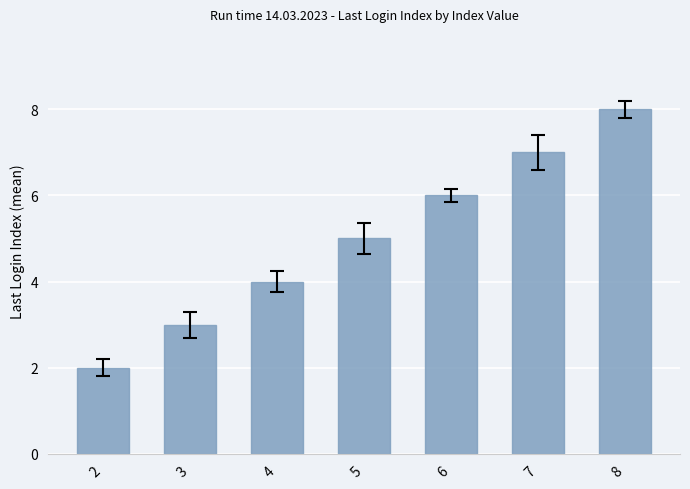

What is the difference between the second highest and second lowest values?

4